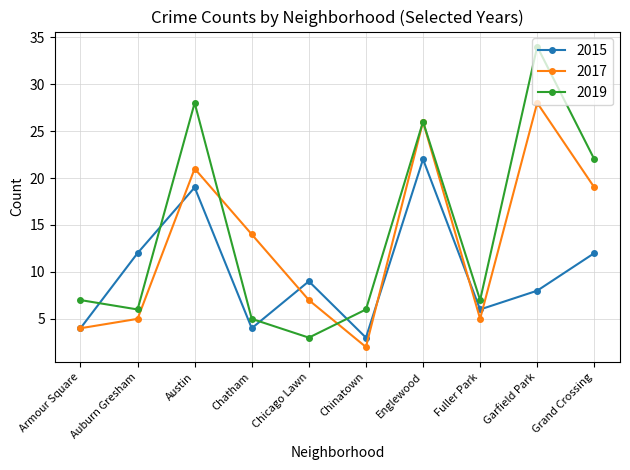

Is this an area chart (filled region under the line)?

No